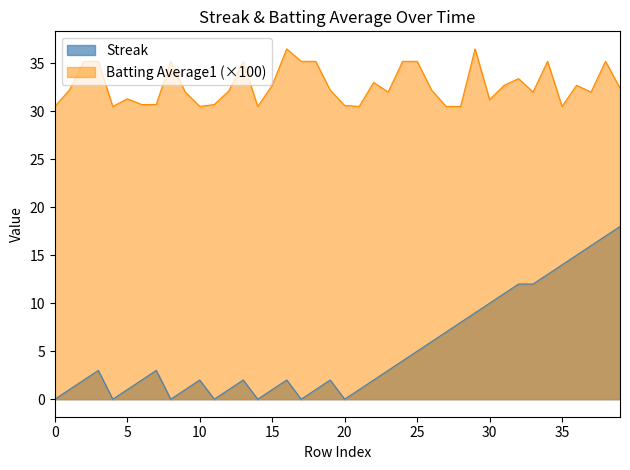

How many categories are shown in the chart?

40